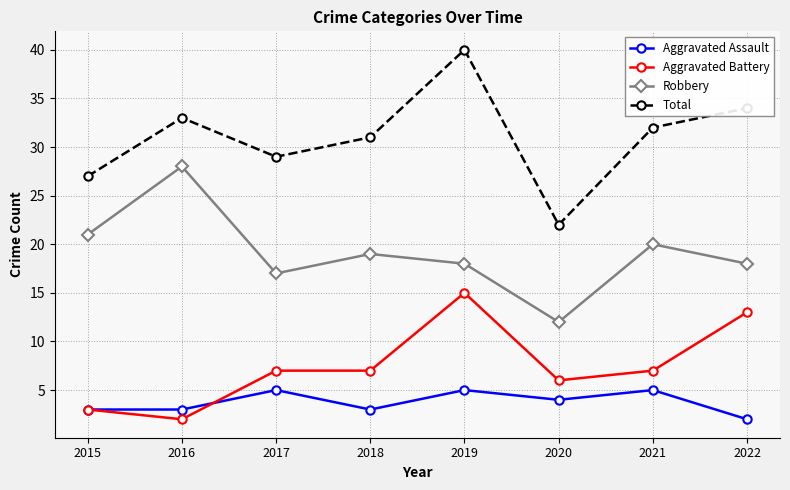

What is the sum of all Aggravated Battery values?

60